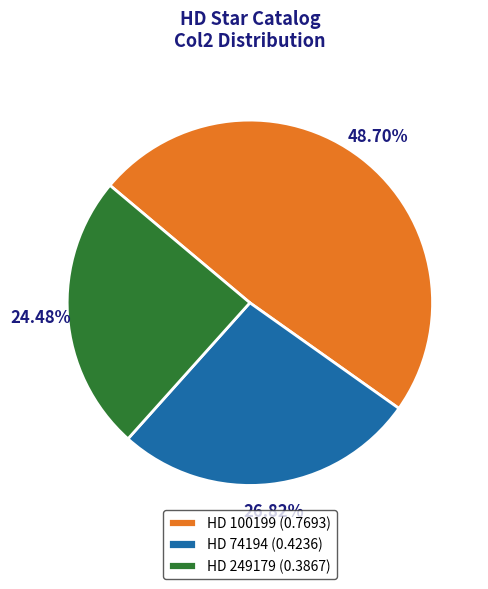

Which slice is the largest?

HD 100199